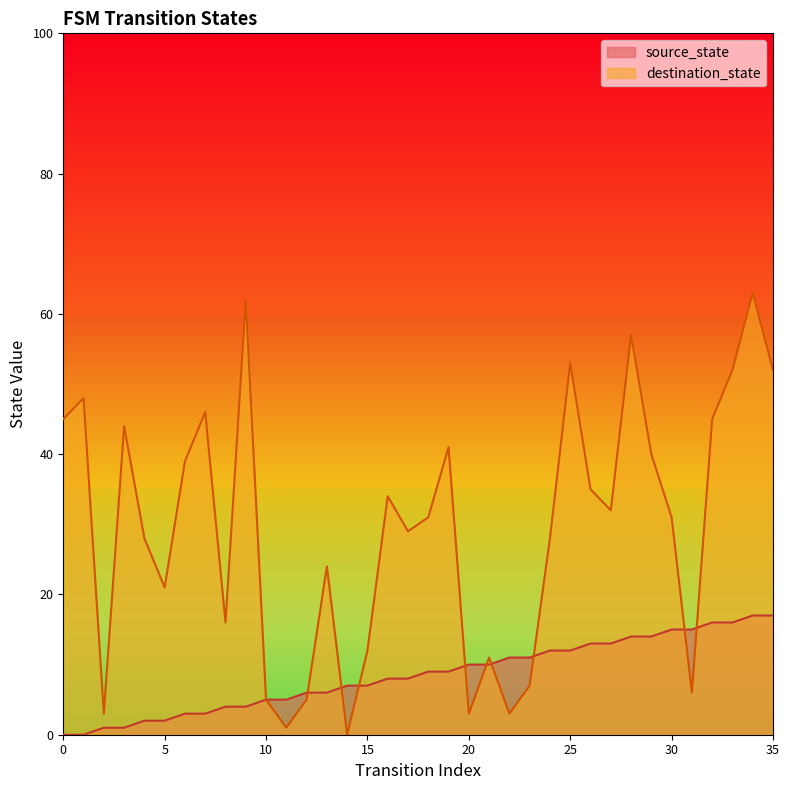

How many intersections are there between source_state and destination_state?

9